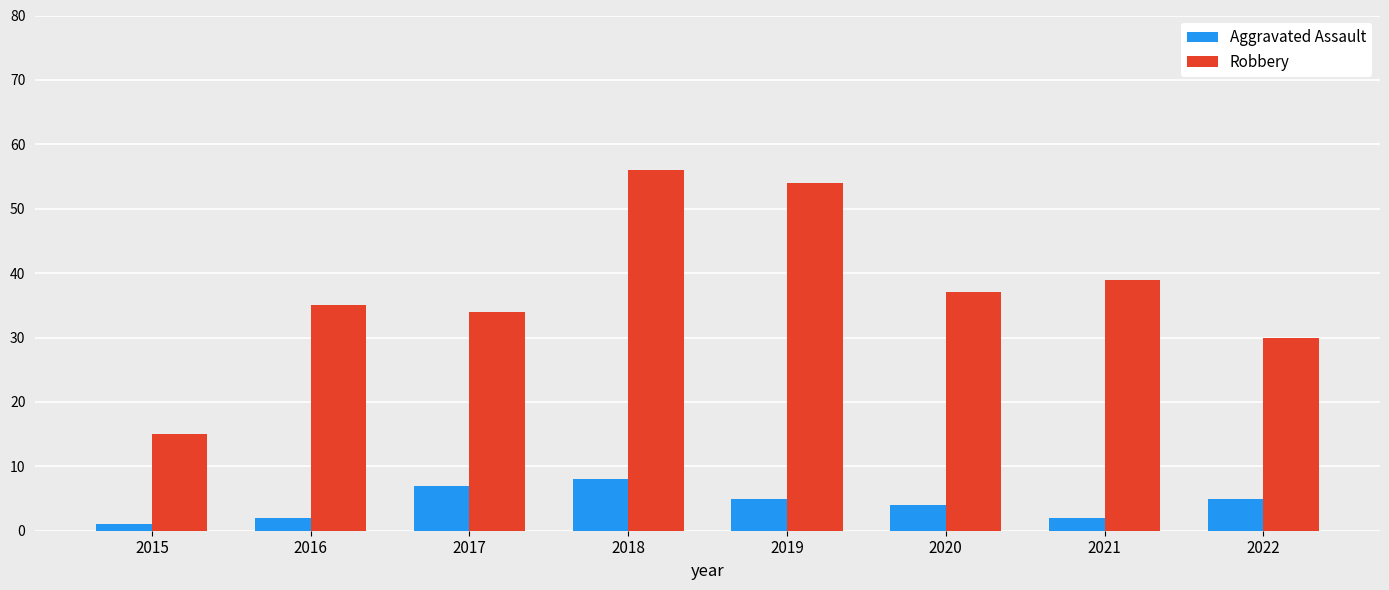

Reading left to right, list all the values displayed in this chart.

Aggravated Assault: 2015=1	2016=2	2017=7	2018=8	2019=5	2020=4	2021=2	2022=5
Robbery: 2015=15	2016=35	2017=34	2018=56	2019=54	2020=37	2021=39	2022=30